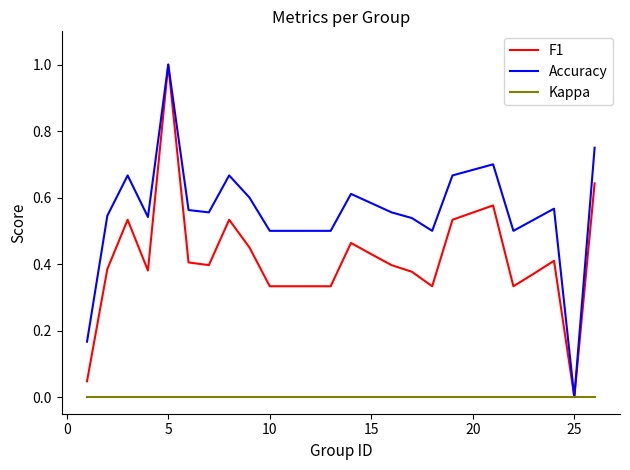

Which series has the largest total across all categories?

Accuracy